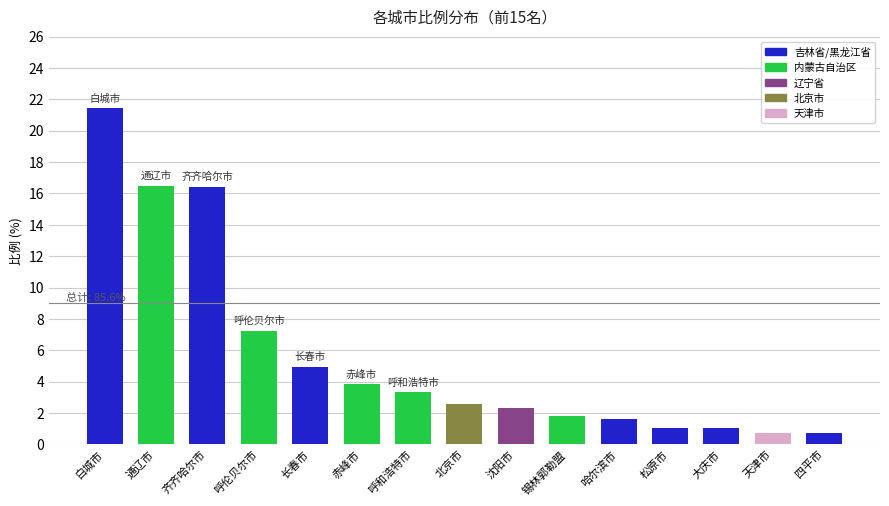

What is the maximum value shown in the chart?

21.4